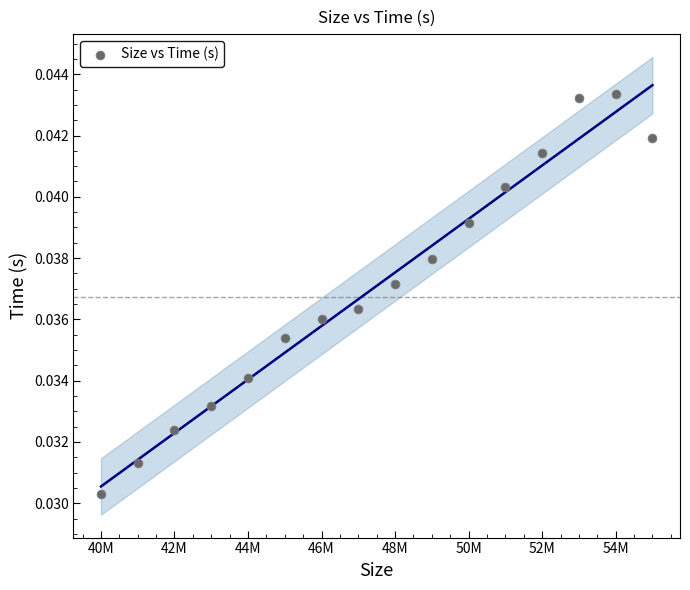

What is the range of X values (max minus min)?

15000000.0